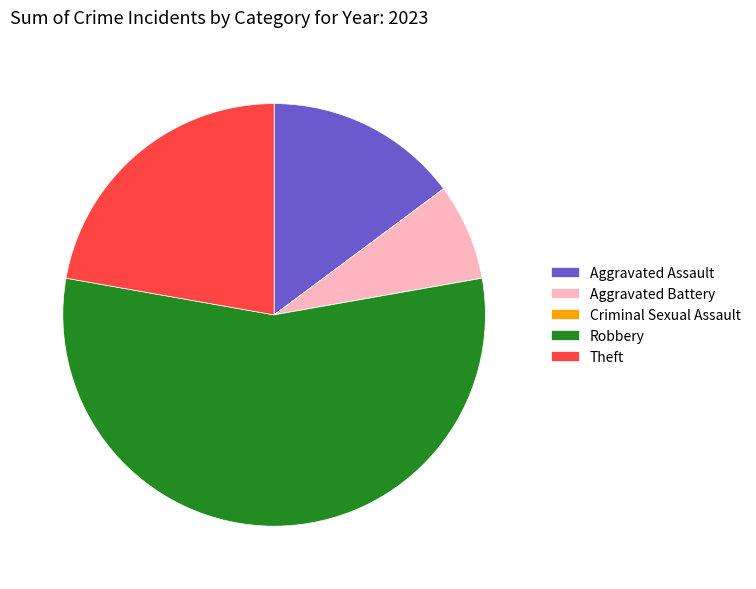

What is the largest slice in the pie chart?

Robbery